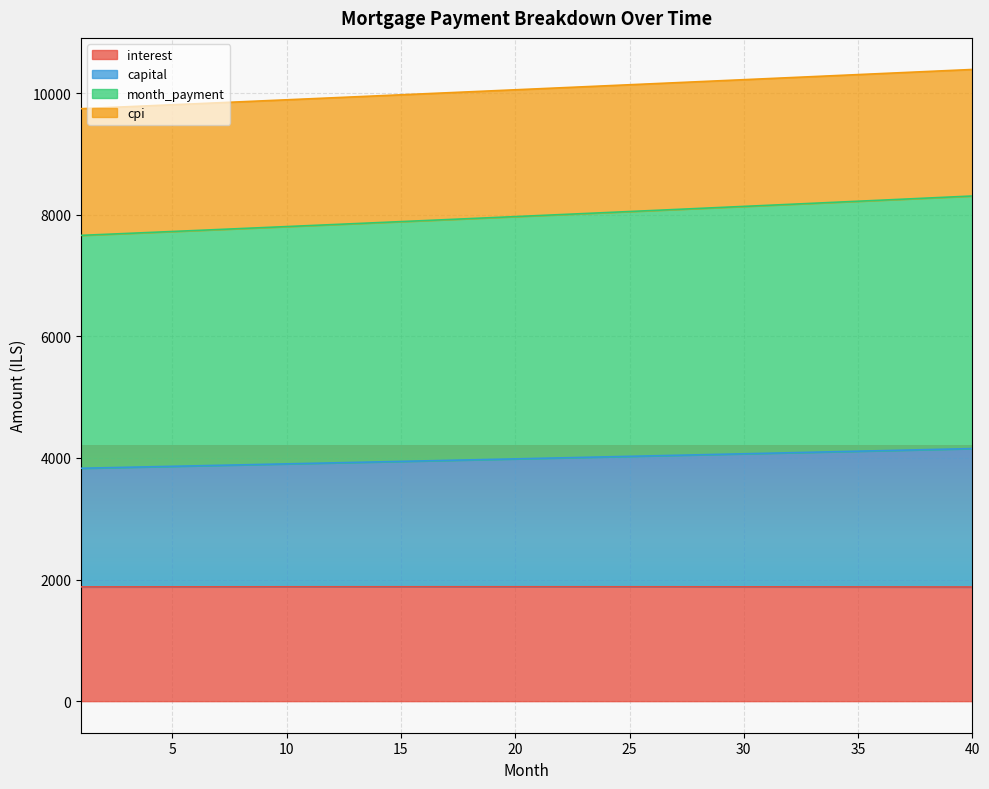

At which label does interest reach its minimum?

40